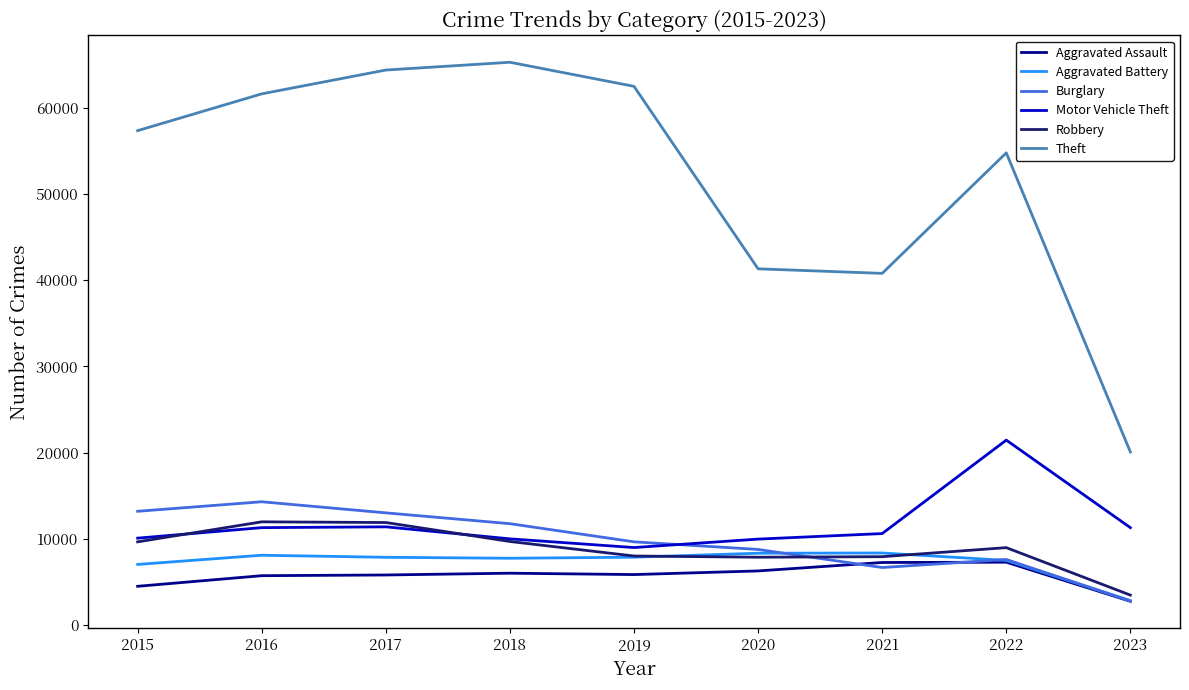

How many times do Aggravated Battery and Robbery cross each other?

2